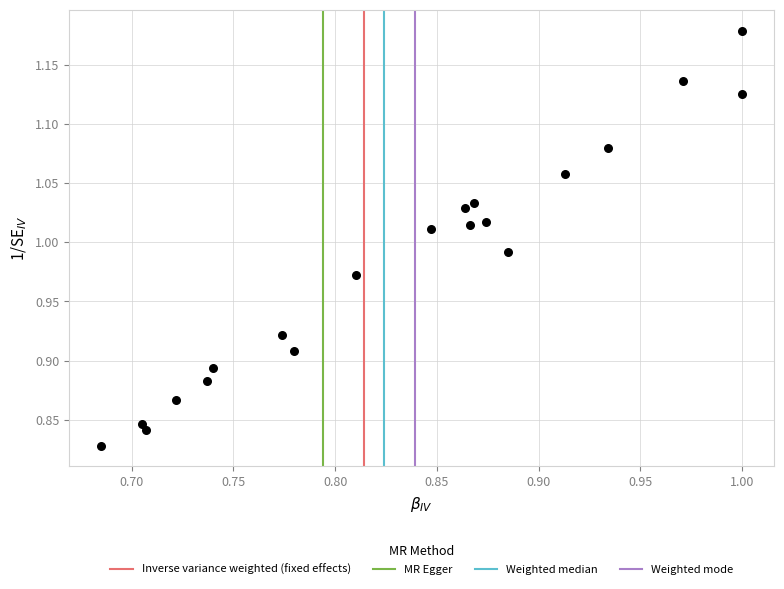

What is the range of Y values (max minus min)?

0.4